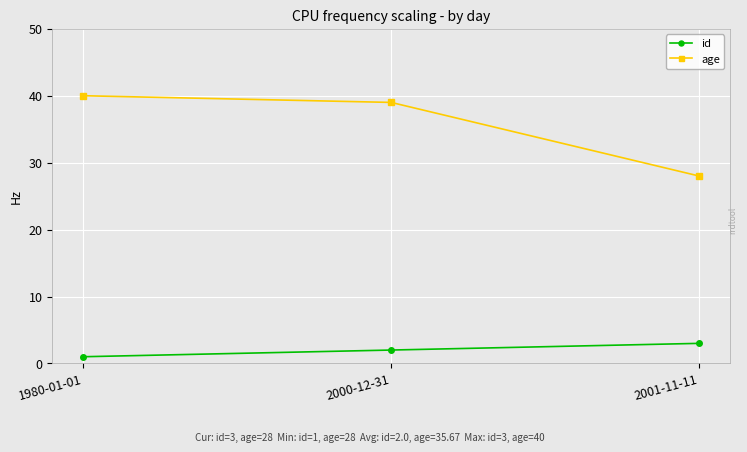

Is the value of age at 2001-11-11 greater than the value of id at 1980-01-01?

Yes